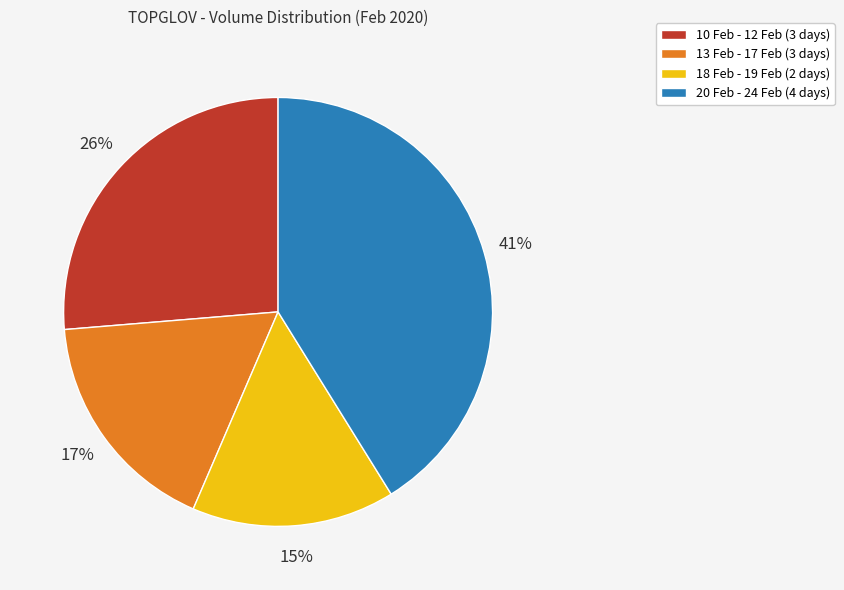

To the nearest percent, what portion does 10 Feb - 12 Feb (3 days) represent?

26%